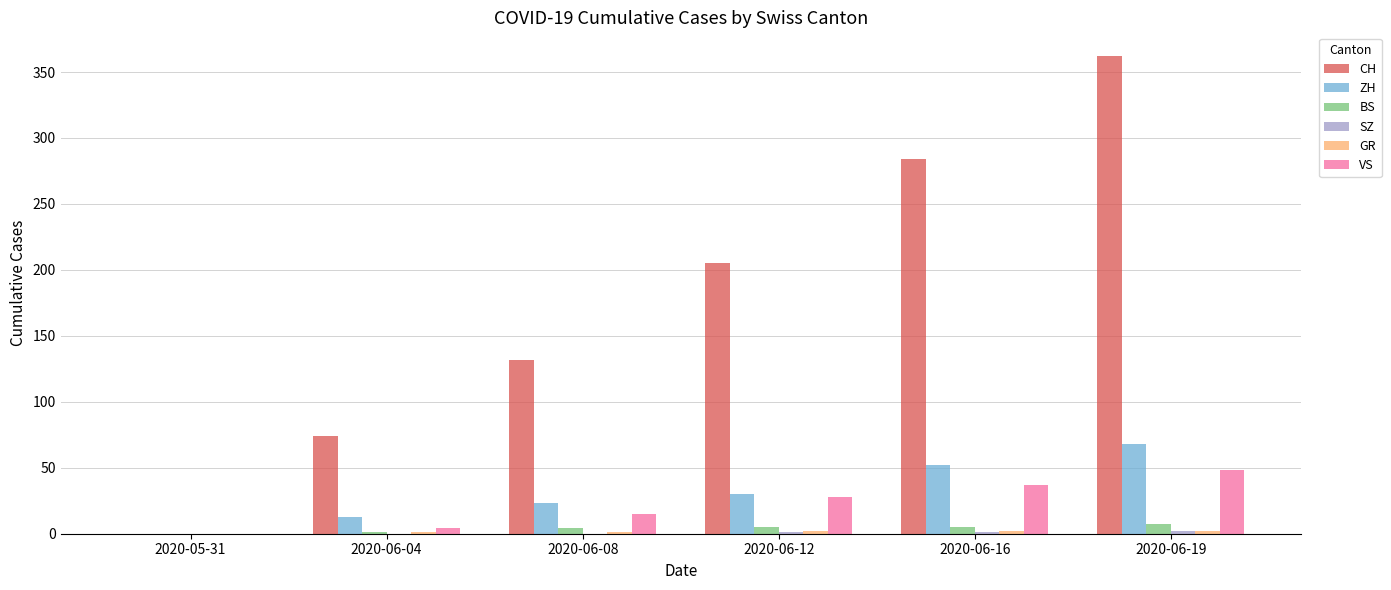

Which series has the largest total across all categories?

CH